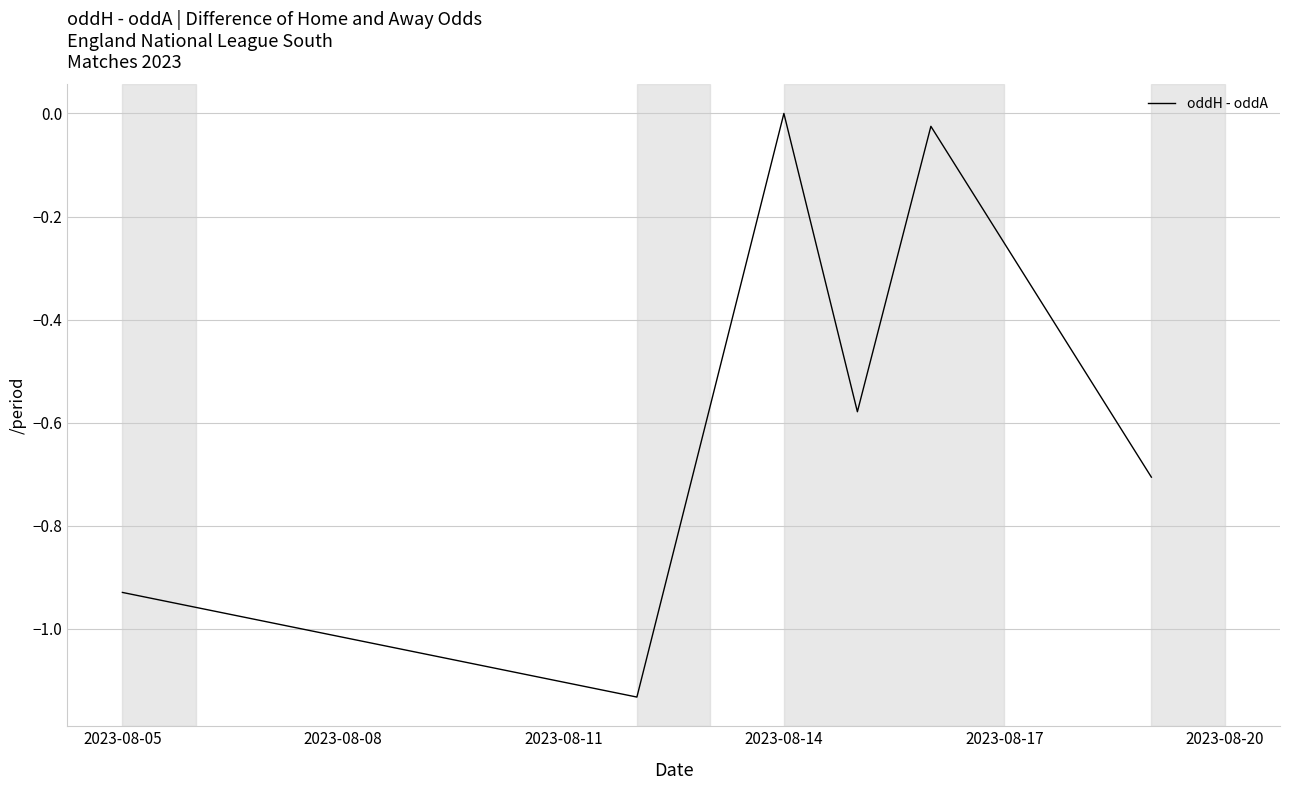

What is the sum of all values?

-3.4